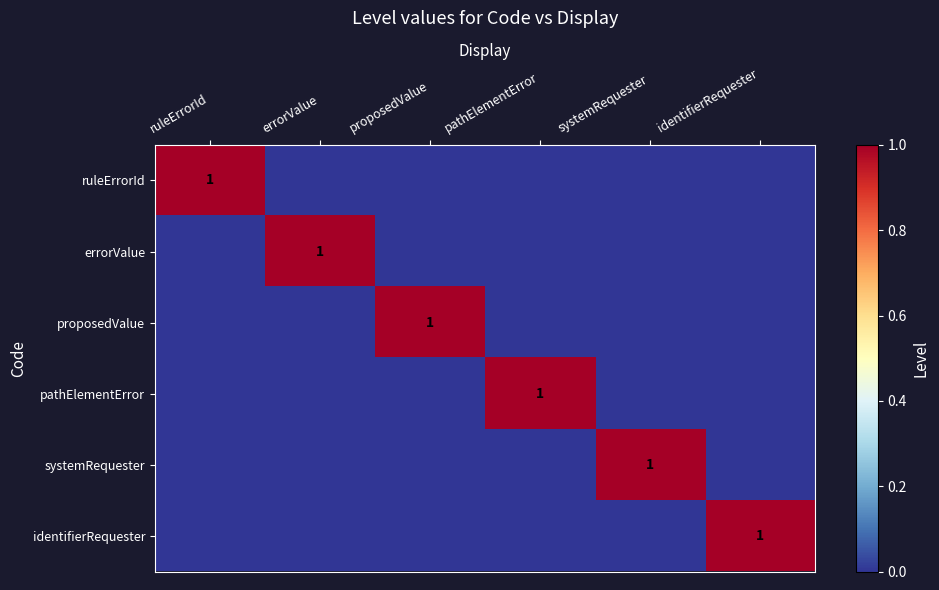

The value of proposedValue at proposedValue is 1. True or false?

True